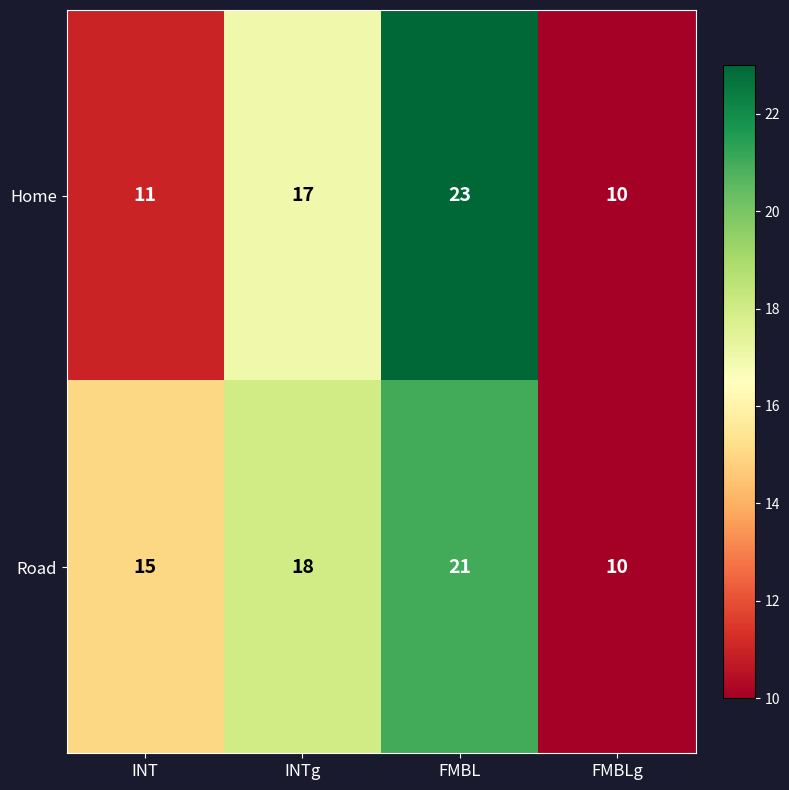

How many Road values are between 15 and 21?

3